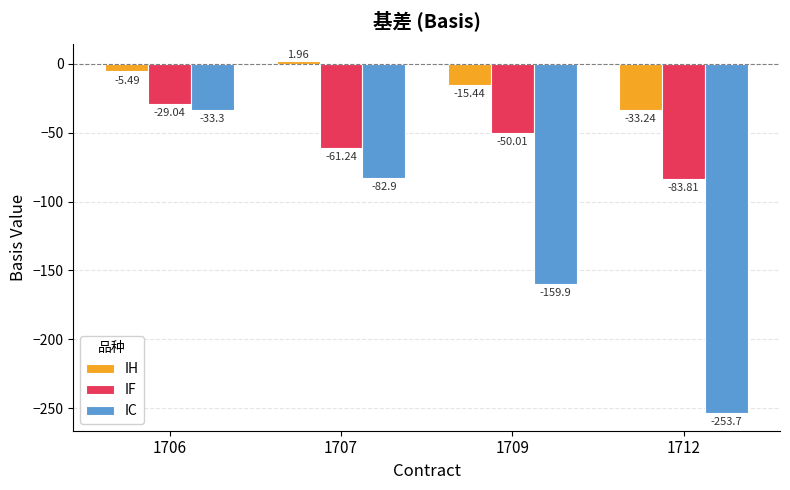

Between 1709 and 1712, which series saw the biggest shift?

IC